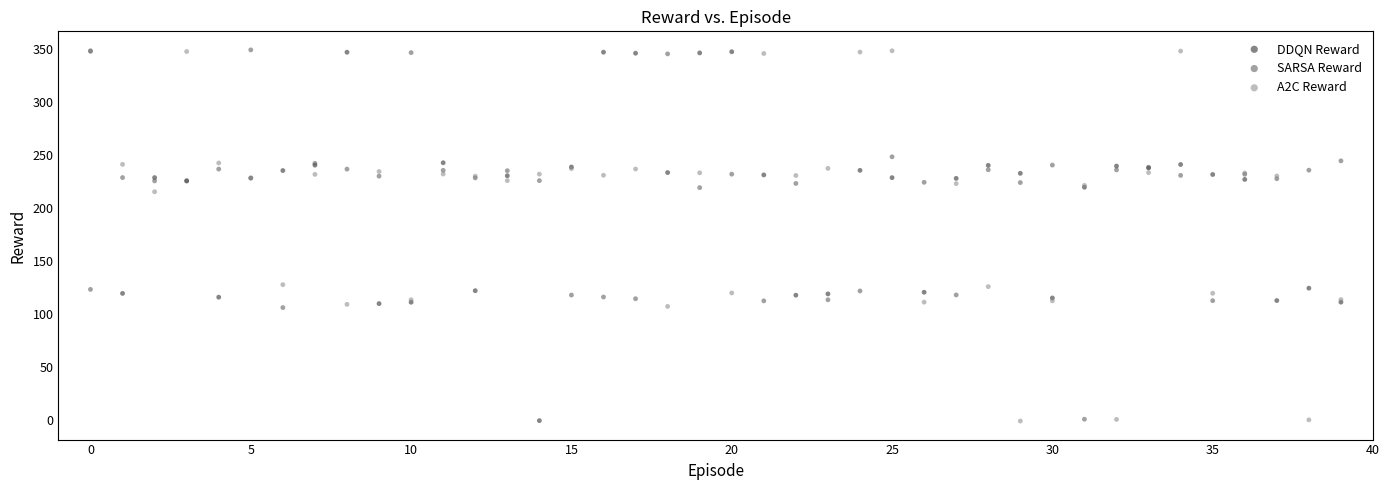

Across all series, what Y value is closest to 174?

215.2